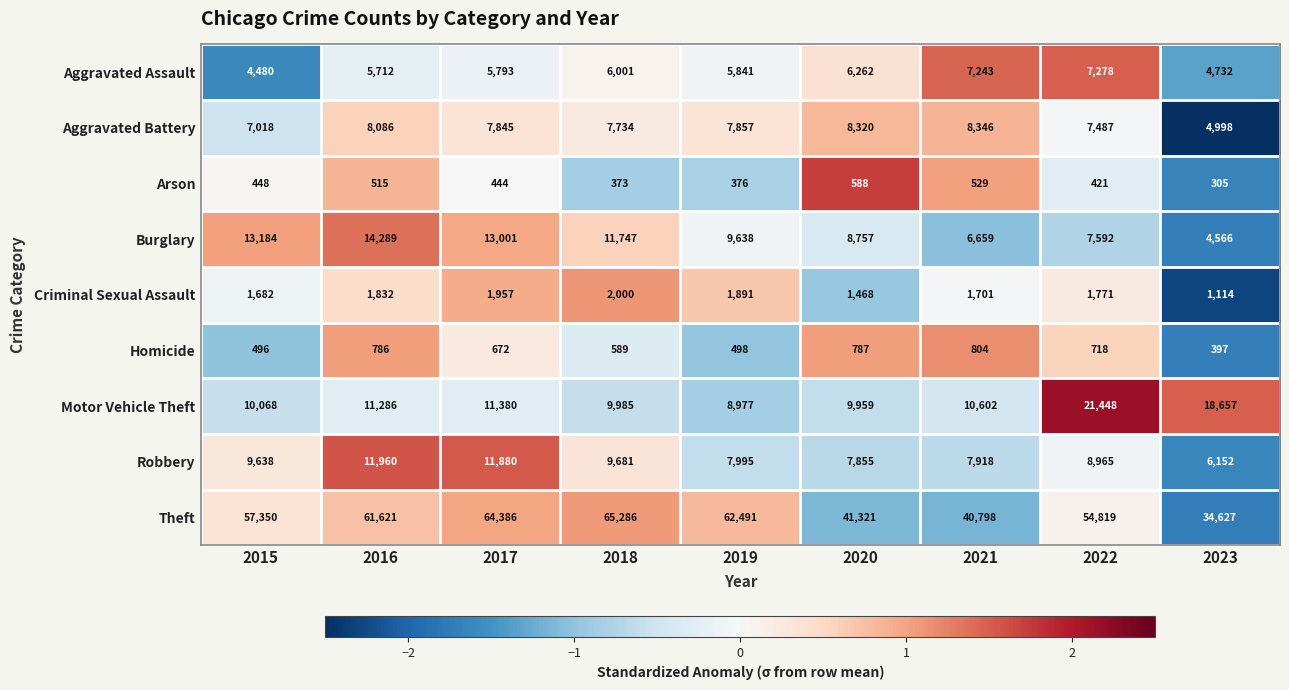

Which series has the widest spread of values?

Theft